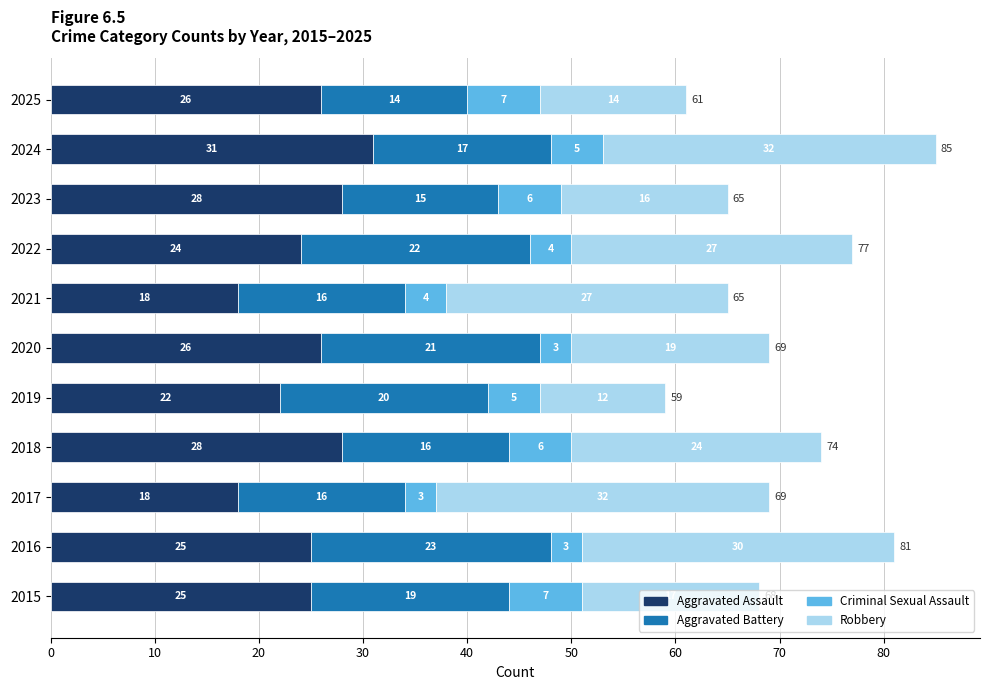

How many Aggravated Assault values are between 22 and 28?

8